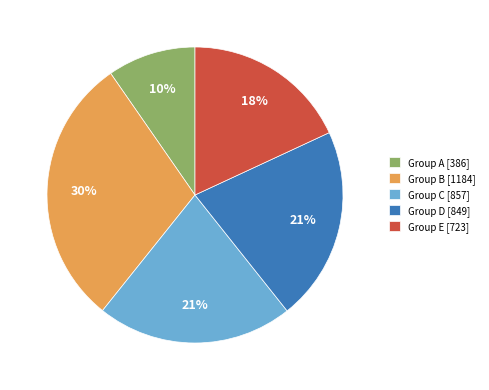

To the nearest percent, what is the average slice percentage?

20%